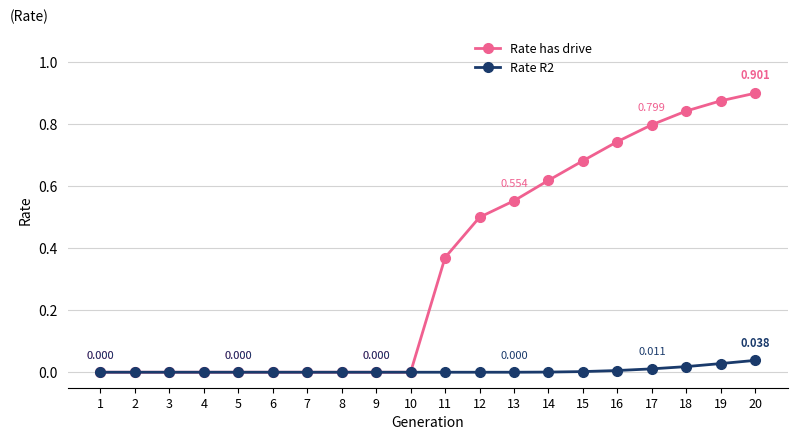

At 15, list the series in order from smallest to largest.

Rate R2, Rate has drive